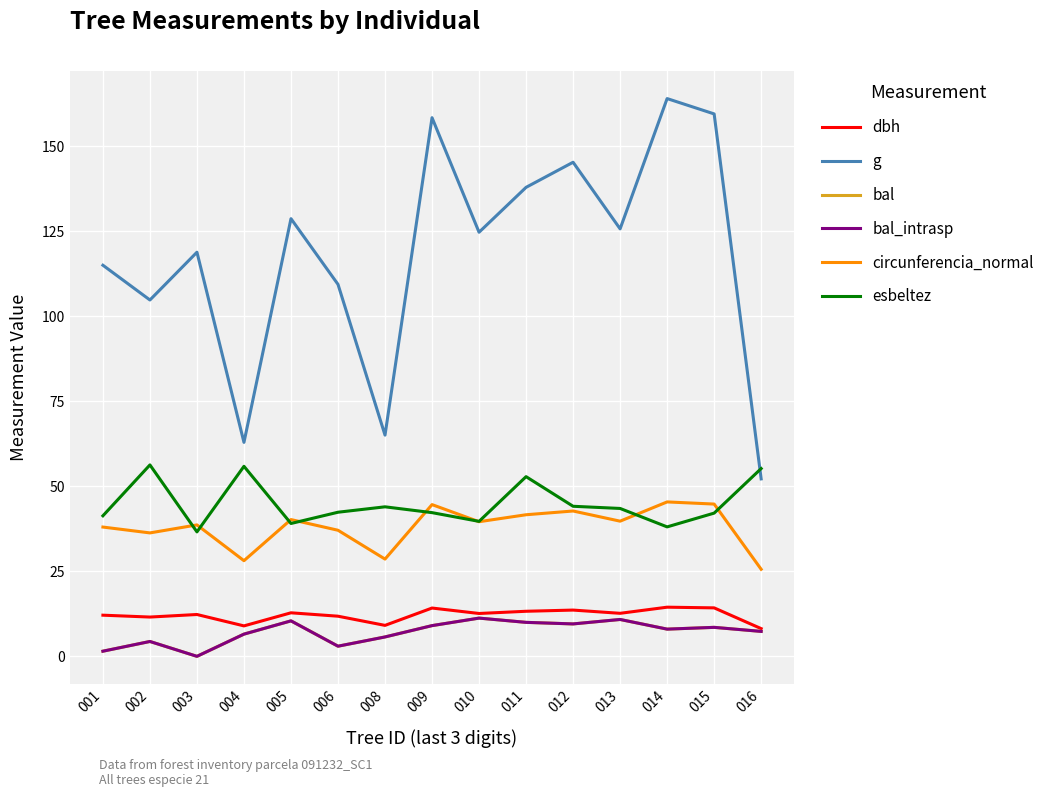

Which series has the largest total across all categories?

g